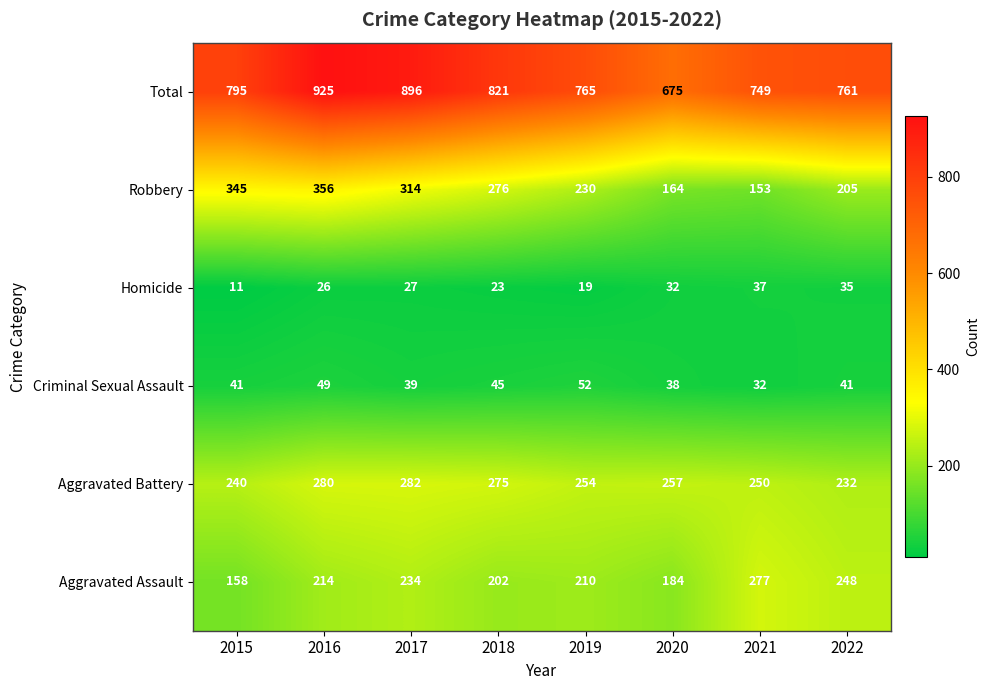

Is it true that Robbery equals 205 at 2022?

True